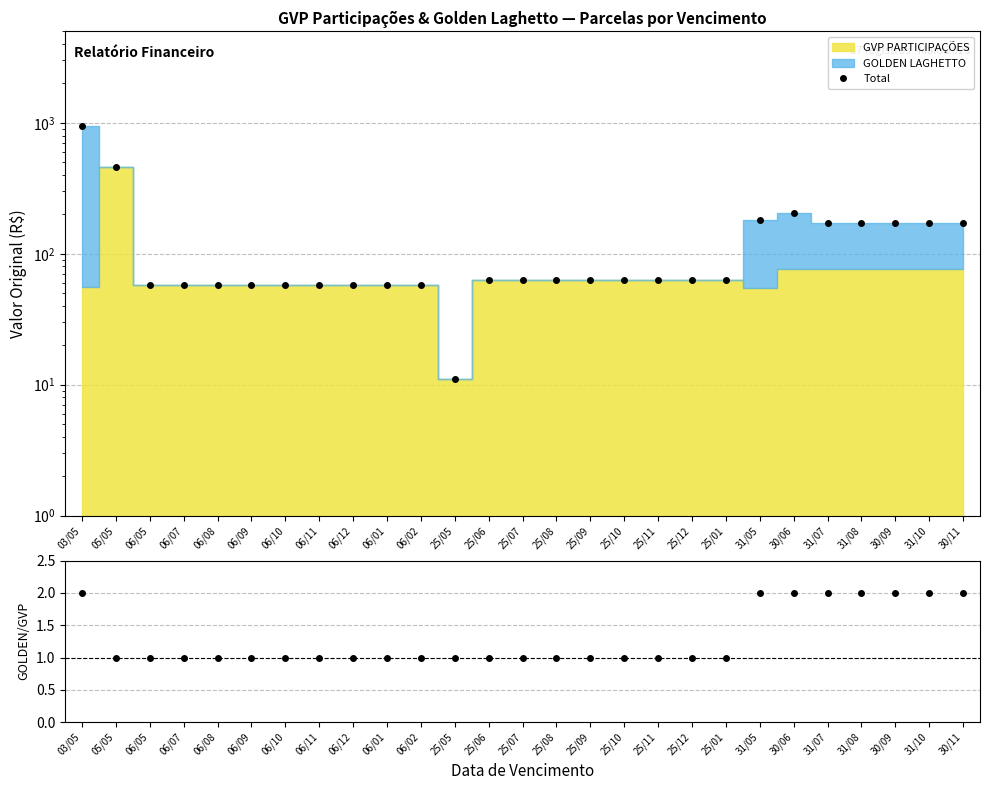

True or false: GOLDEN/GVP and Total cross at least once.

False